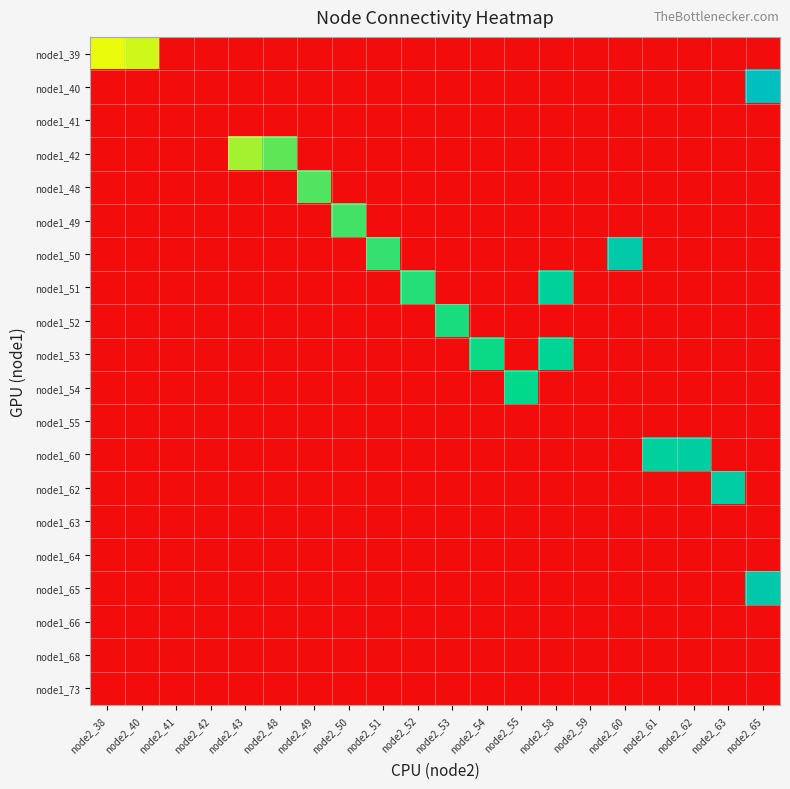

Which has a higher value, node2_63 or node2_52?

node2_63